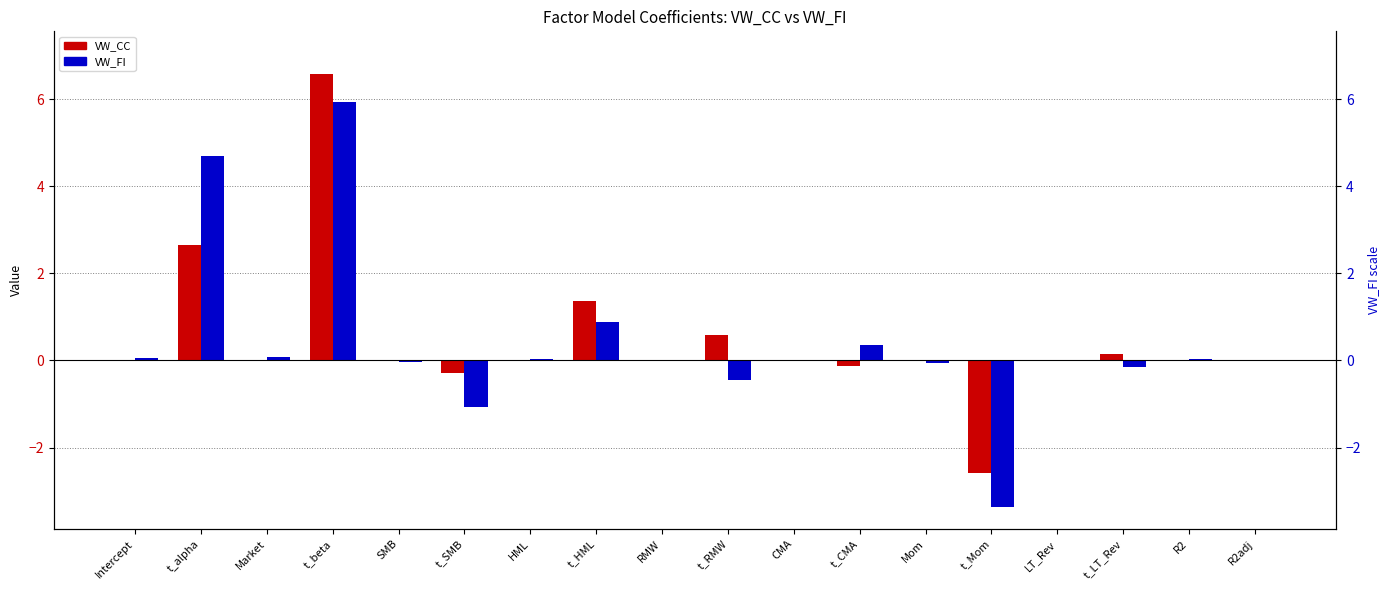

Which category has the highest value in the VW_FI series?

t_beta